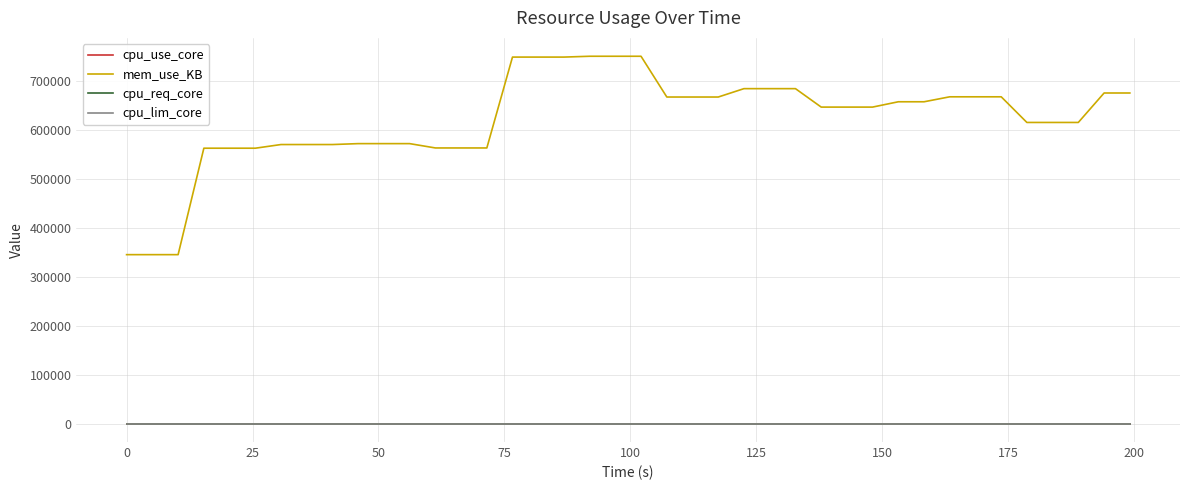

Which series has the largest total across all categories?

mem_use_KB